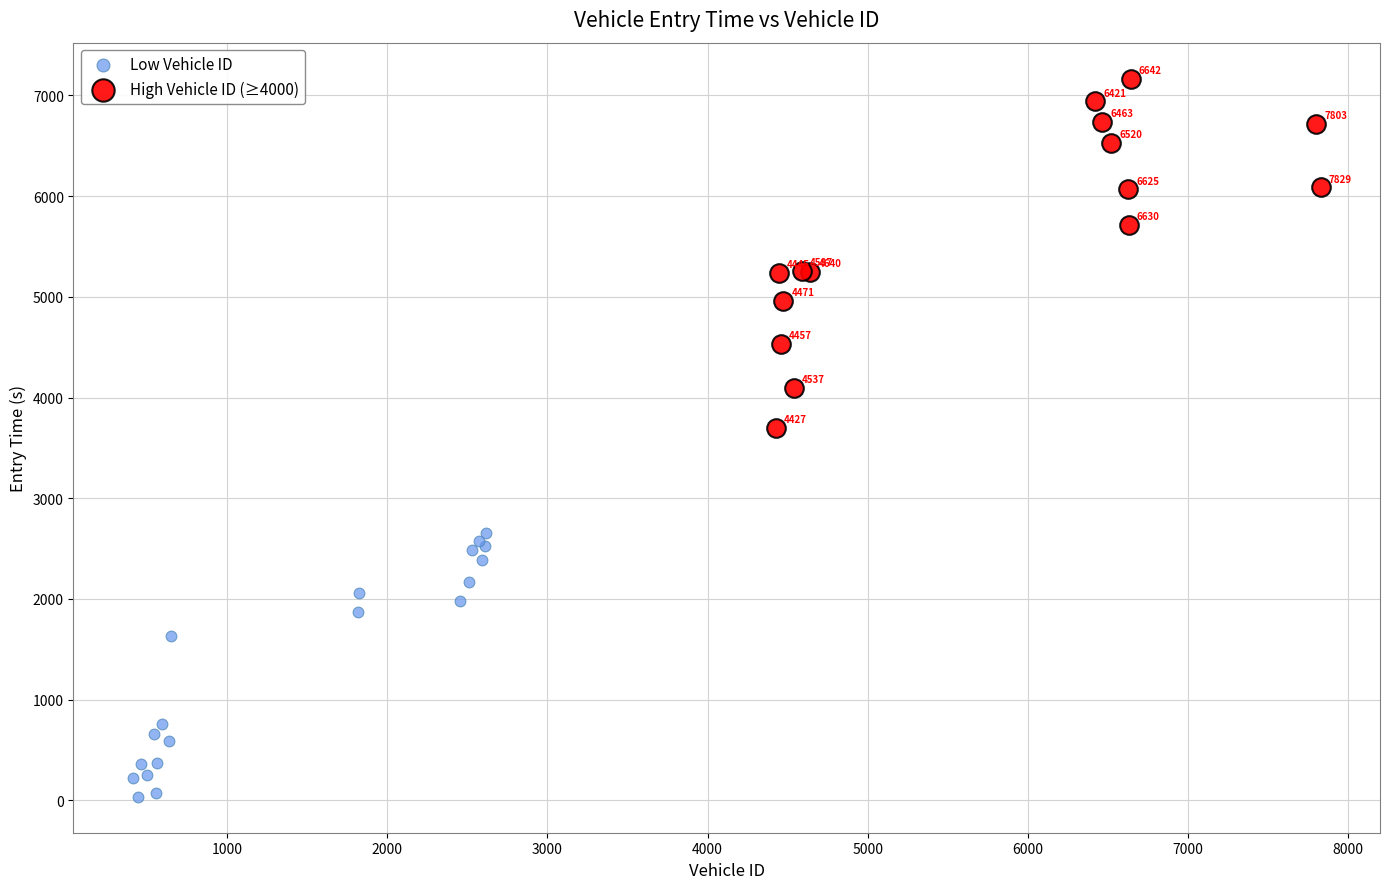

Which series contains the highest Y value?

High Vehicle ID (≥4000)